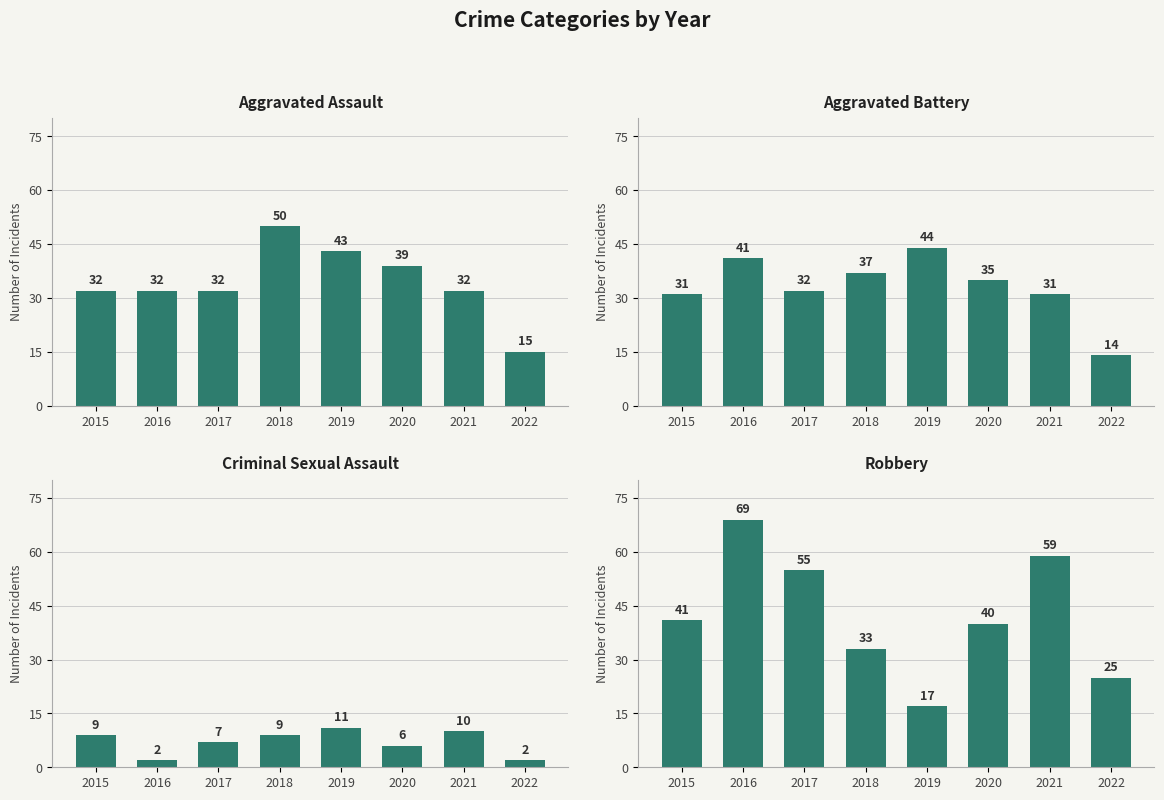

At which category is the sum across all series the highest?

2016